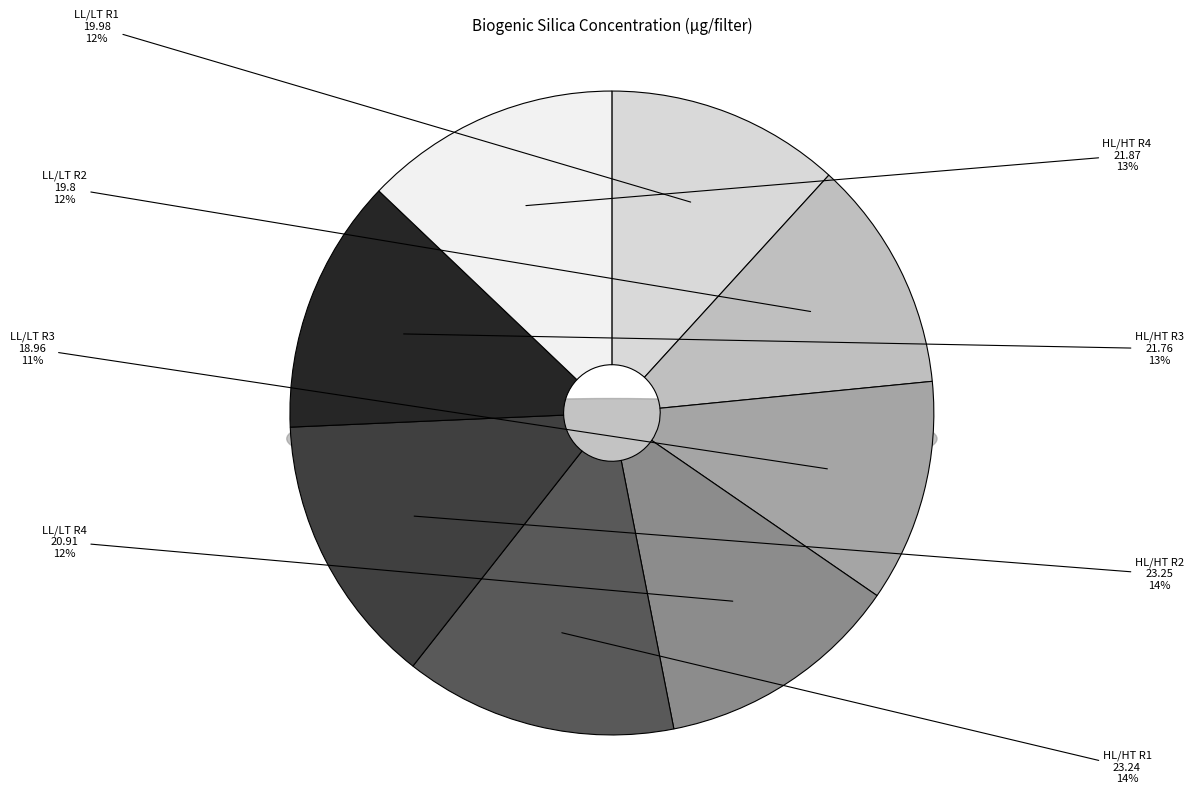

True or false: LL/LT R4 accounts for 12% of the total.

True